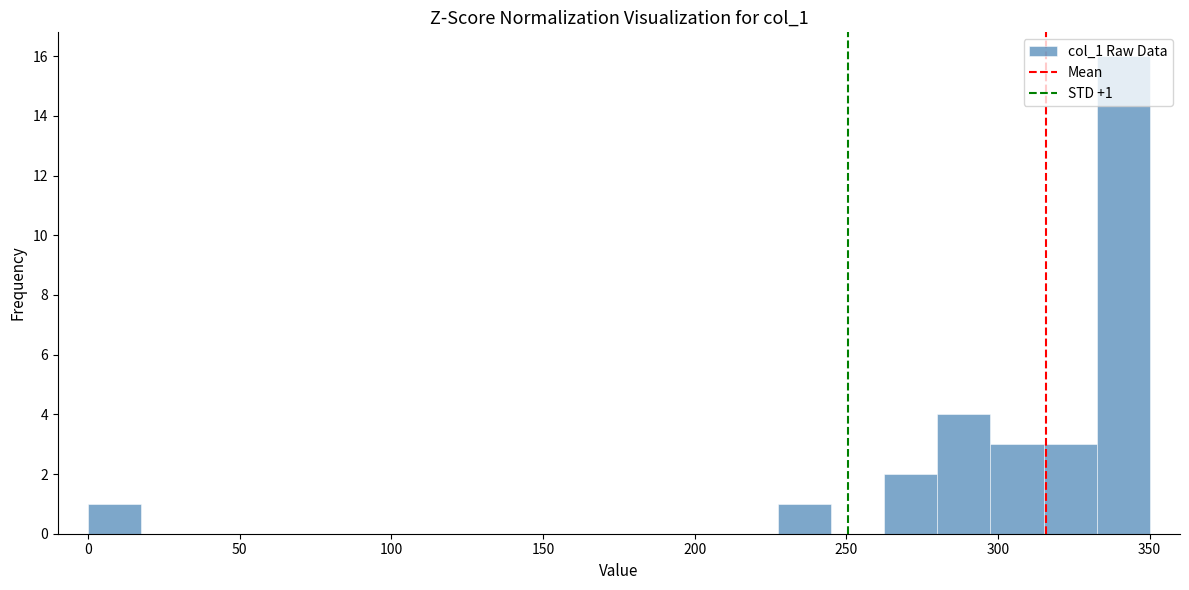

Around what value on the x-axis is the tallest bar? Give the approximate position of its centre, as read against the axis.

340